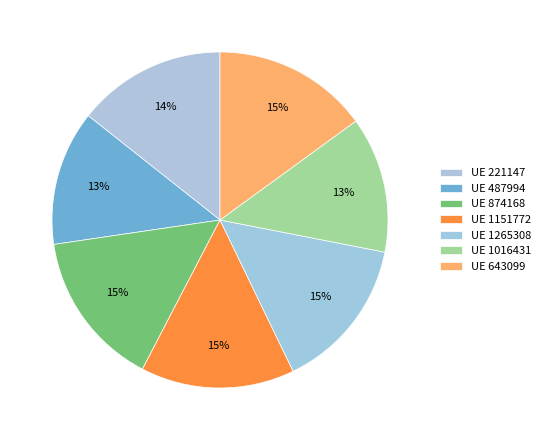

How many slices are in this pie chart?

7